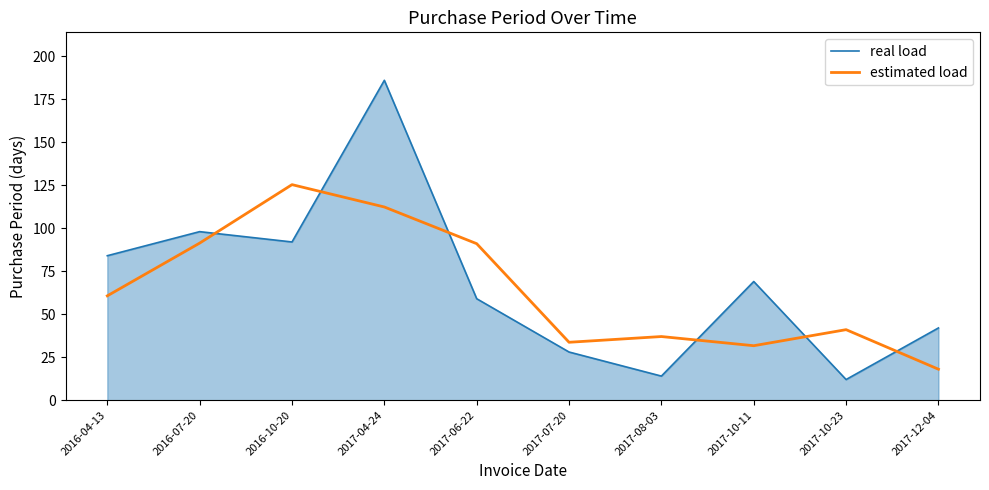

What position from the right is 2017-04-24?

7